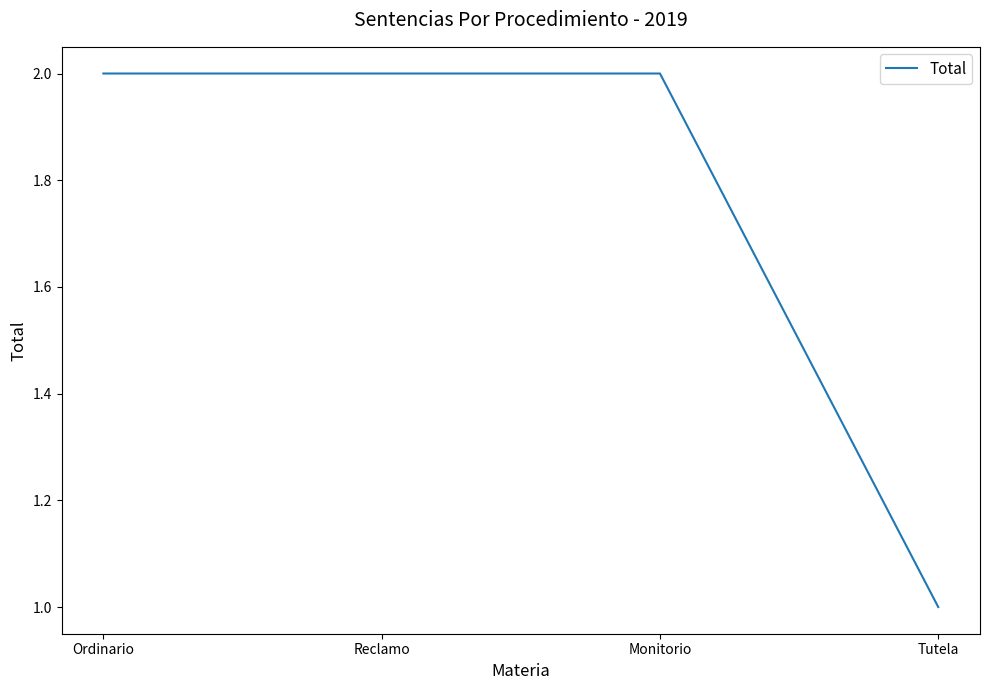

The value at Monitorio is 2. True or false?

True